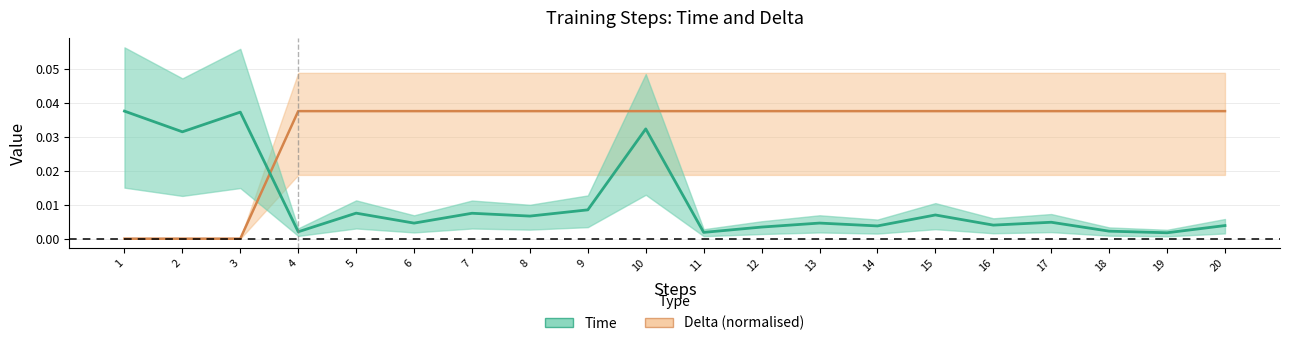

At which label does time reach its peak?

1